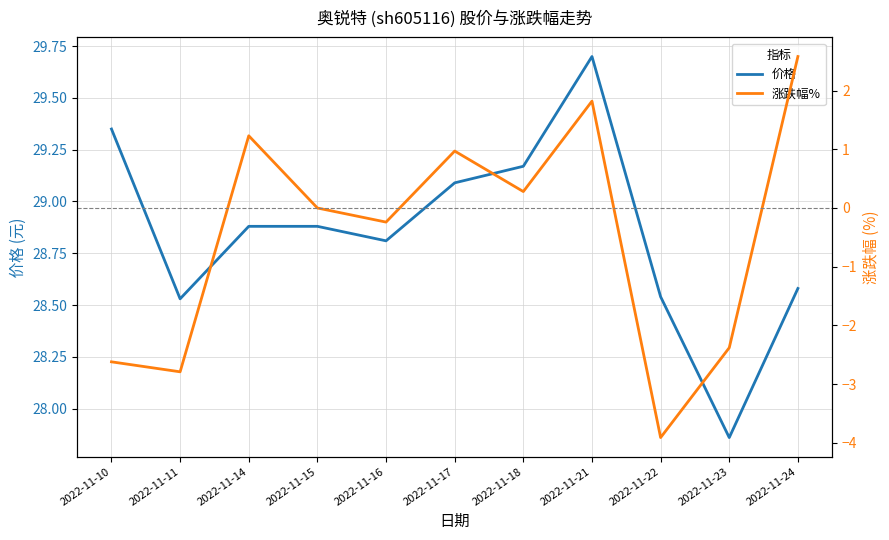

What is the difference between the highest and lowest values at 2022-11-22?

32.5